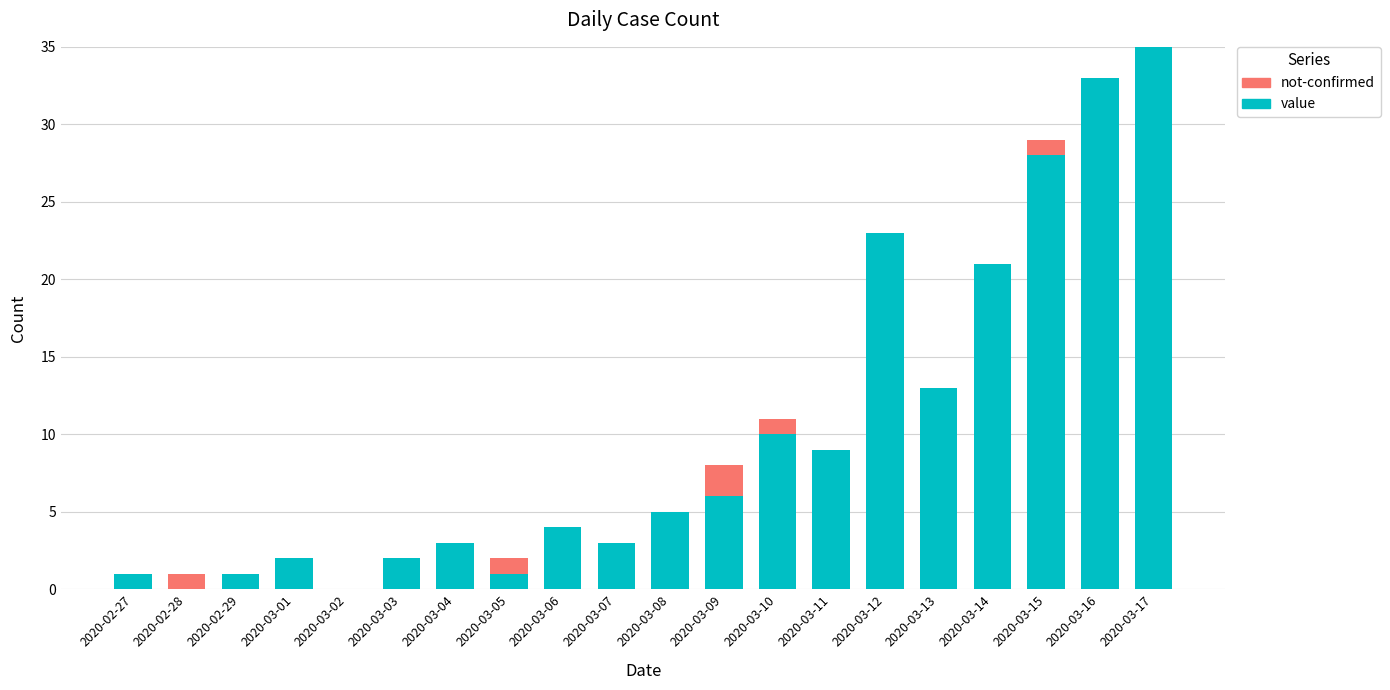

What is the sum of the value values at 2020-03-10 and 2020-02-29?

11